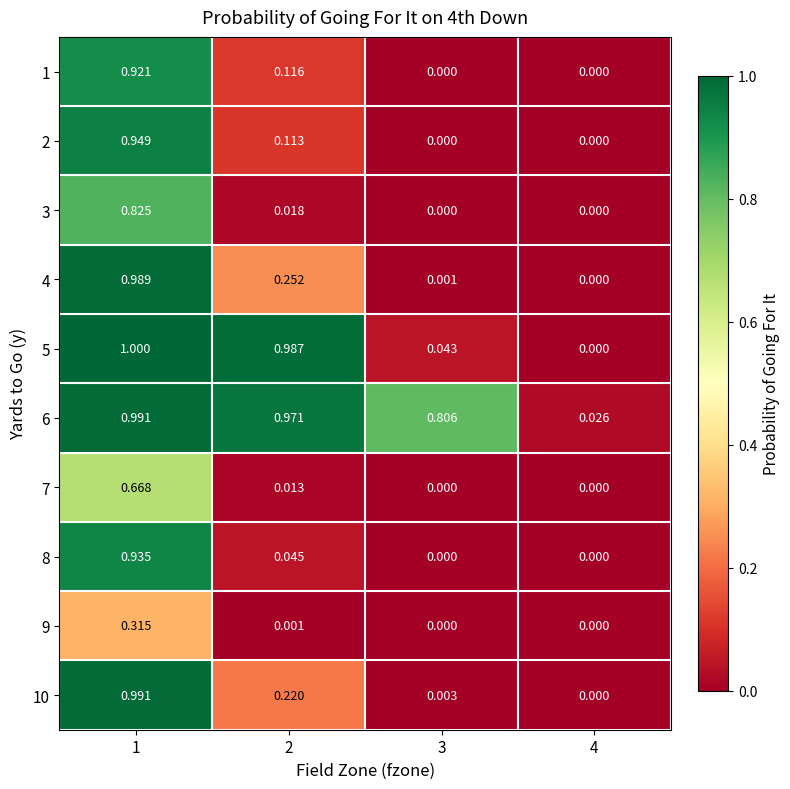

Which series has the widest spread of values?

5